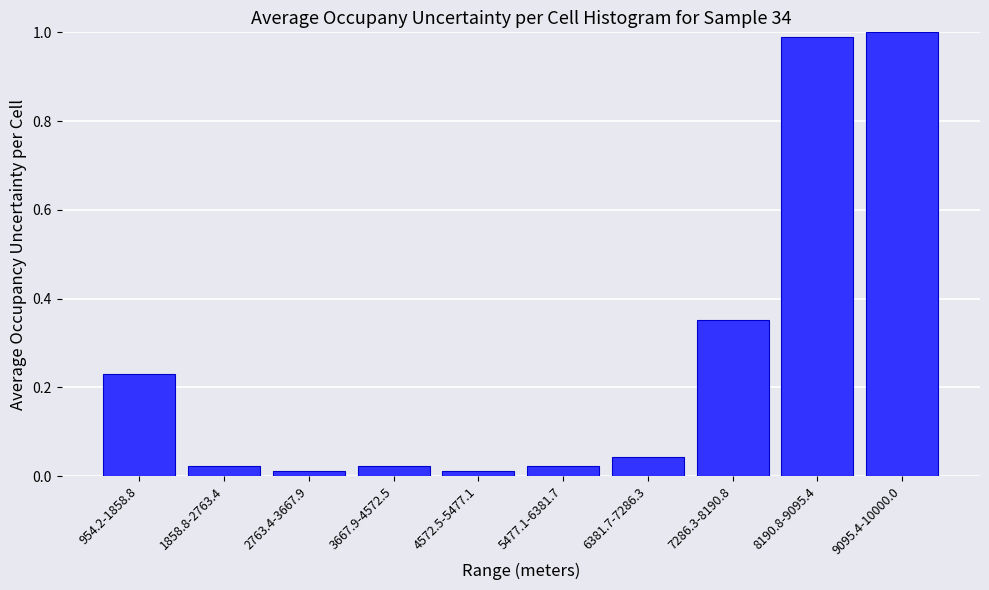

What is the sum of the values at 8190.8-9095.4 and 954.2-1858.8?

1.2